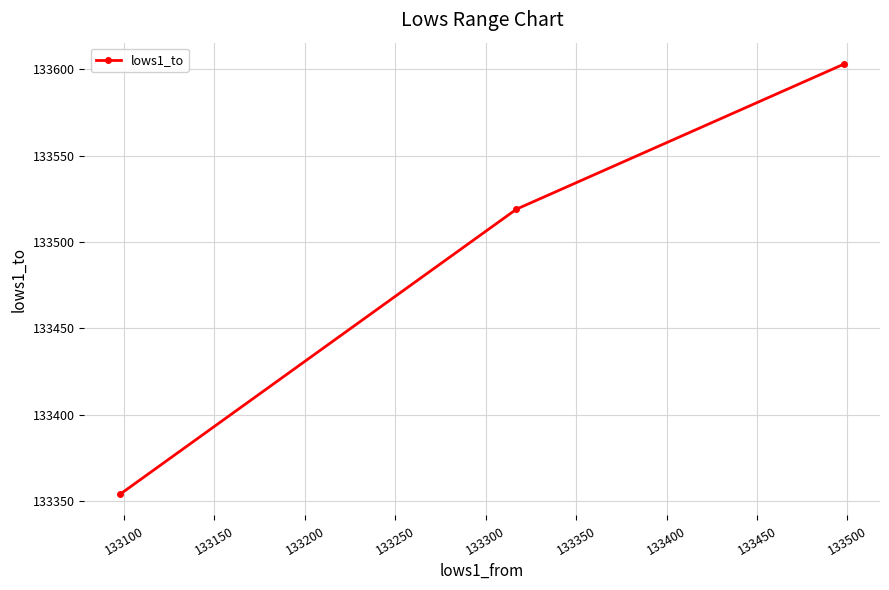

What is the maximum value shown in the chart?

133603